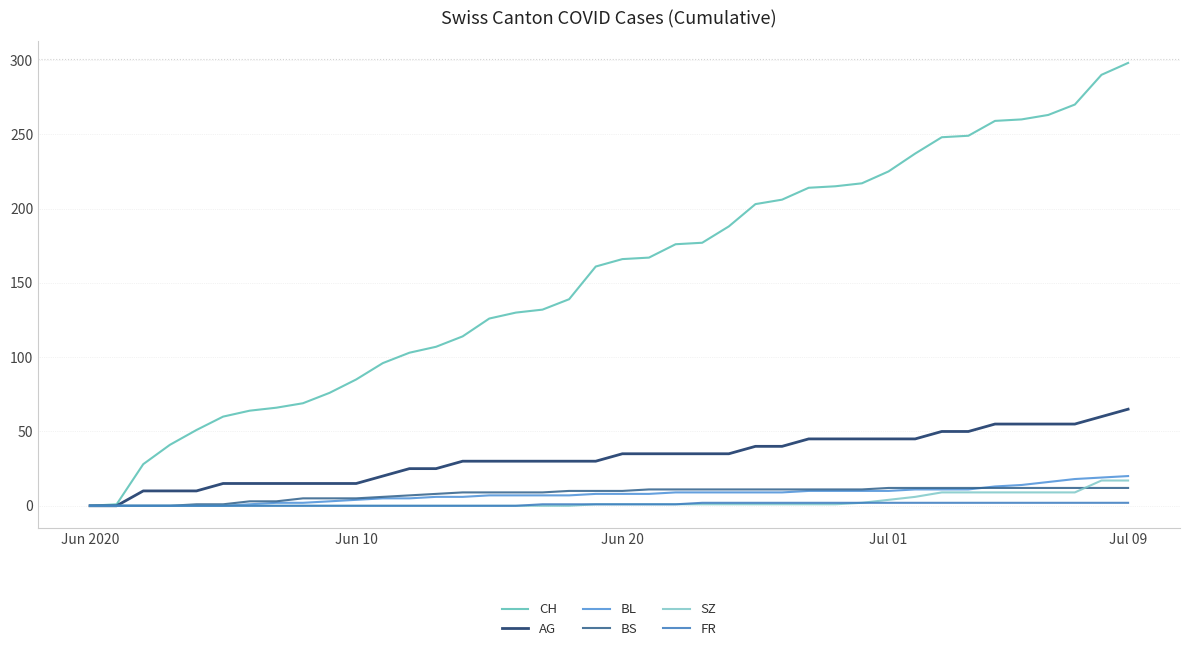

How many lines are shown in the chart?

6